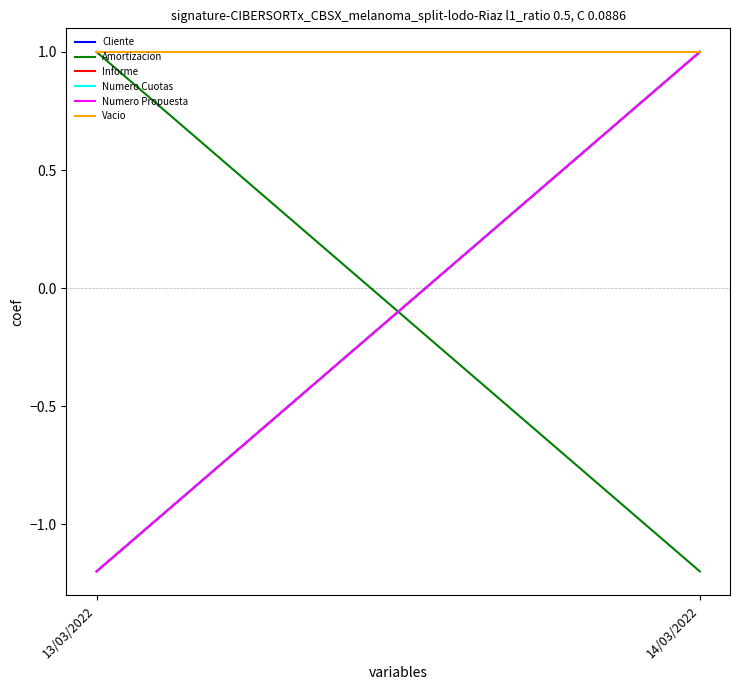

At which label does Numero Cuotas reach its minimum?

13/03/2022